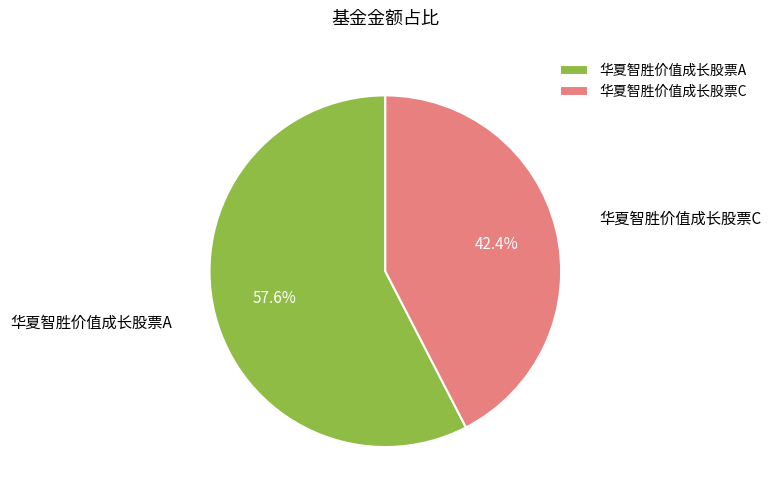

Is it true that 华夏智胜价值成长股票A is 67% of the pie?

False